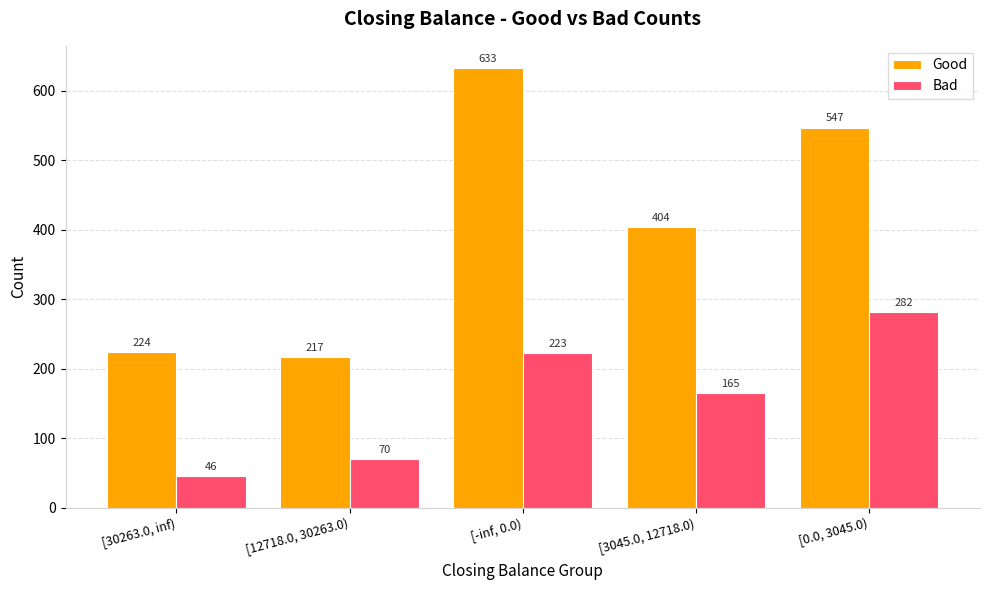

Rank the series by their average value, from lowest to highest.

Bad, Good